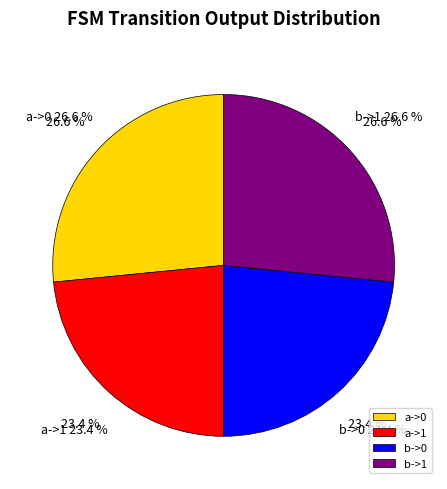

Does b->1 account for over 50% of the chart?

No